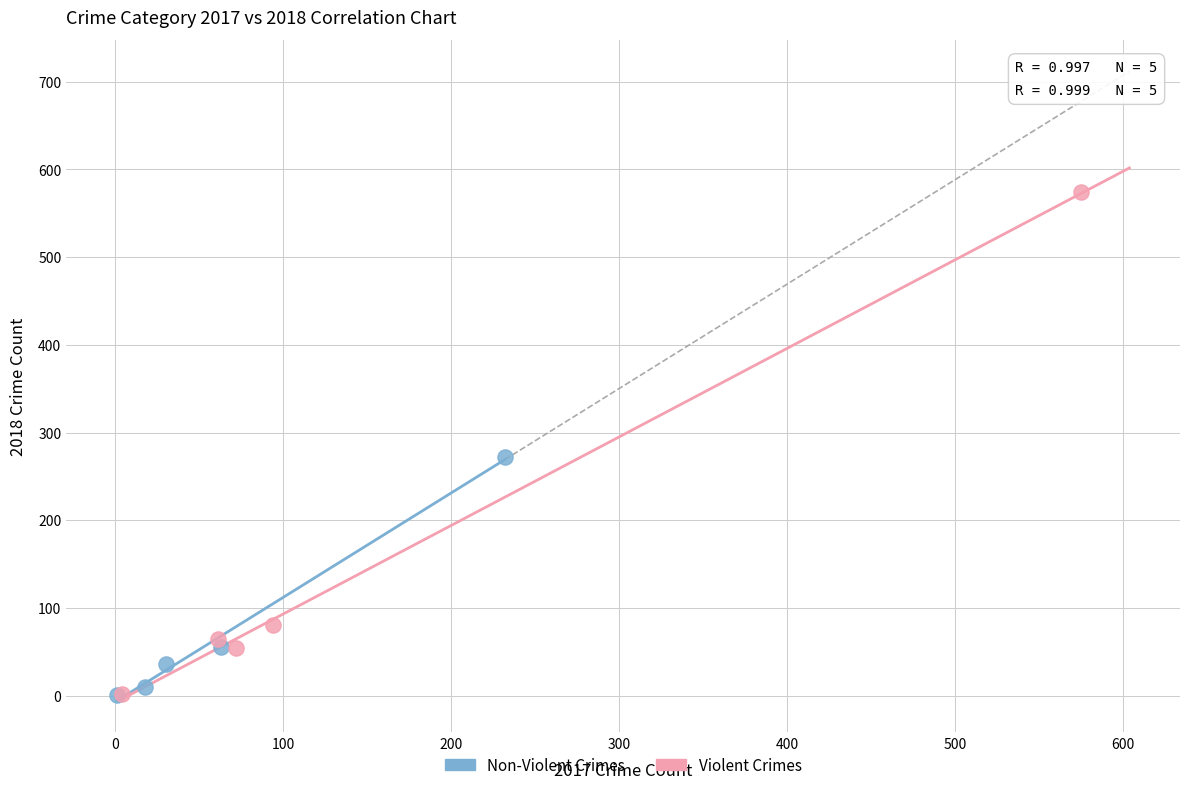

Which series has the largest Y range (max minus min)?

Violent Crimes